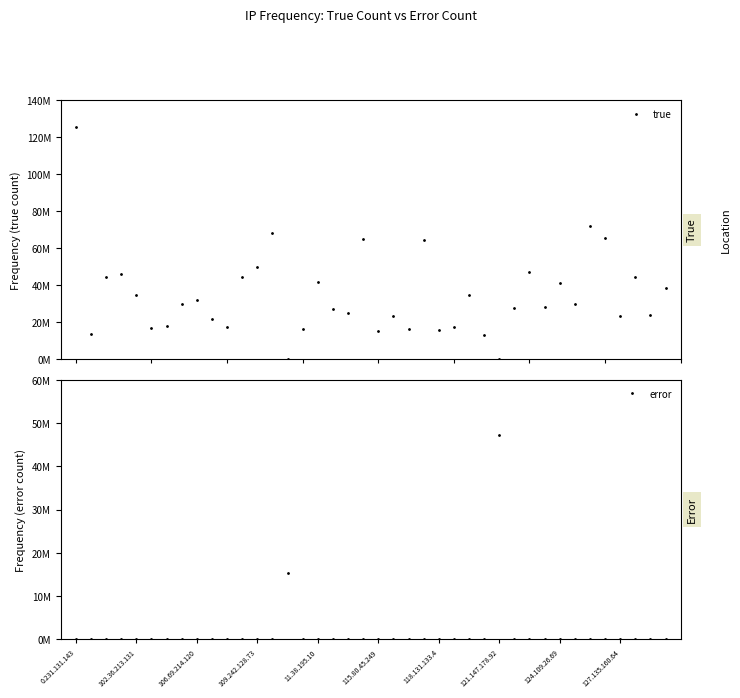

What is the label of the 29th point from the right?

11